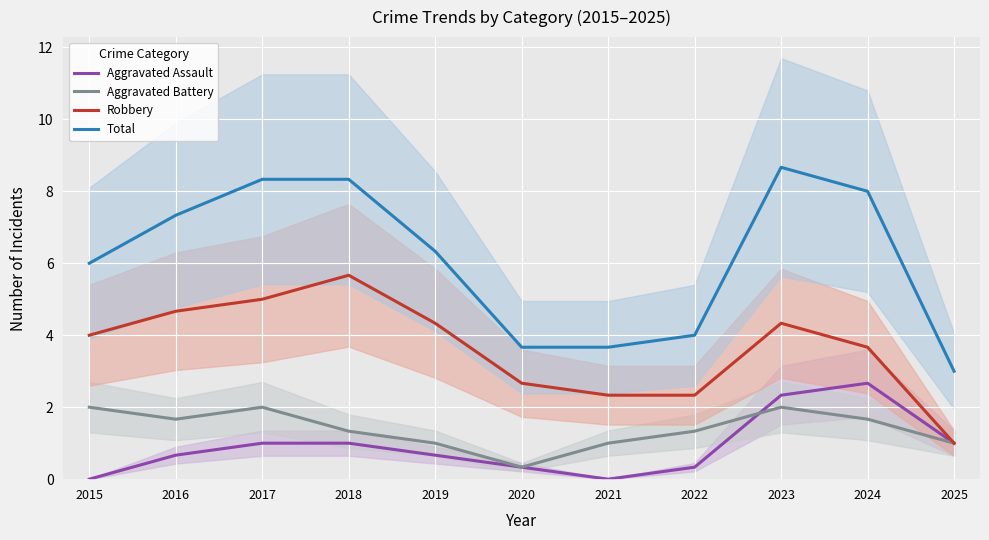

Reading left to right, extract all data points from this chart.

Aggravated Assault: 2015=0.0	2016=0.7	2017=1.0	2018=1.0	2019=0.7	2020=0.3	2021=0.0	2022=0.3	2023=2.3	2024=2.7	2025=1.0
Aggravated Battery: 2015=2.0	2016=1.7	2017=2.0	2018=1.3	2019=1.0	2020=0.3	2021=1.0	2022=1.3	2023=2.0	2024=1.7	2025=1.0
Robbery: 2015=4.0	2016=4.7	2017=5.0	2018=5.7	2019=4.3	2020=2.7	2021=2.3	2022=2.3	2023=4.3	2024=3.7	2025=1.0
Total: 2015=6.0	2016=7.3	2017=8.3	2018=8.3	2019=6.3	2020=3.7	2021=3.7	2022=4.0	2023=8.7	2024=8.0	2025=3.0